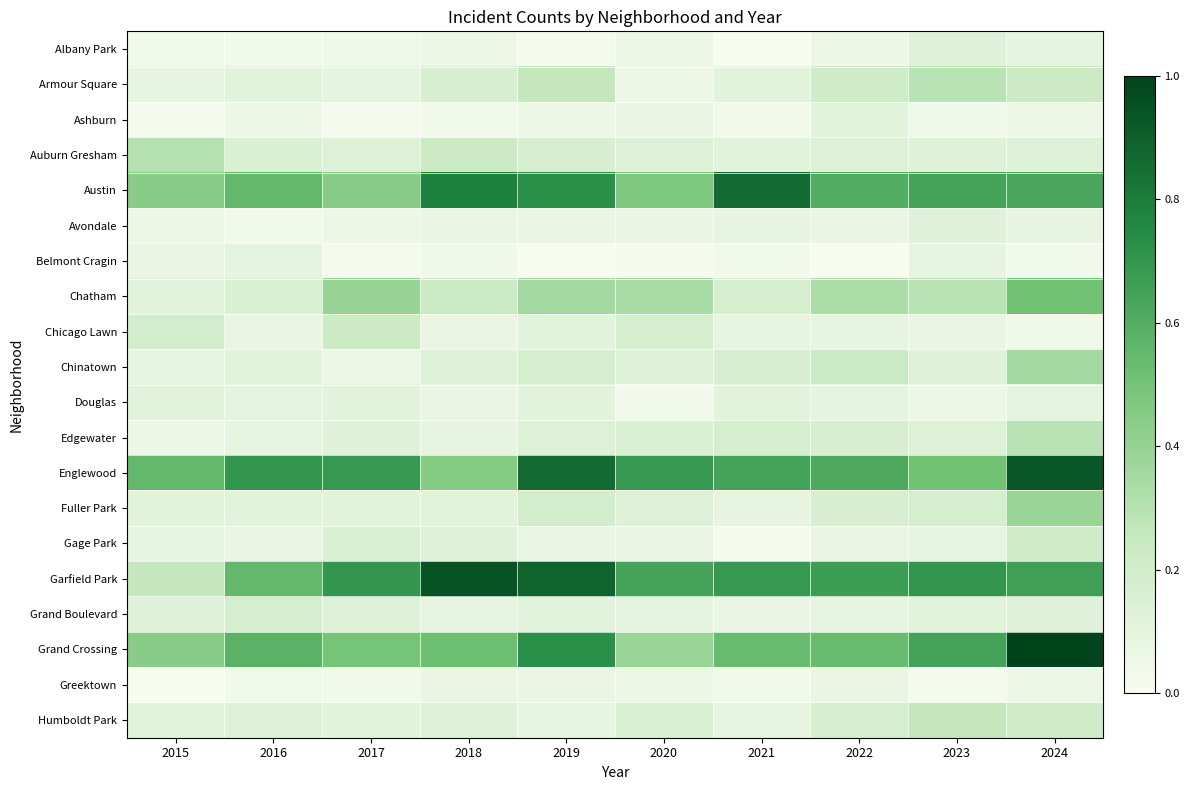

What is the difference between the maximum and second lowest values in the Humboldt Park series?

0.2